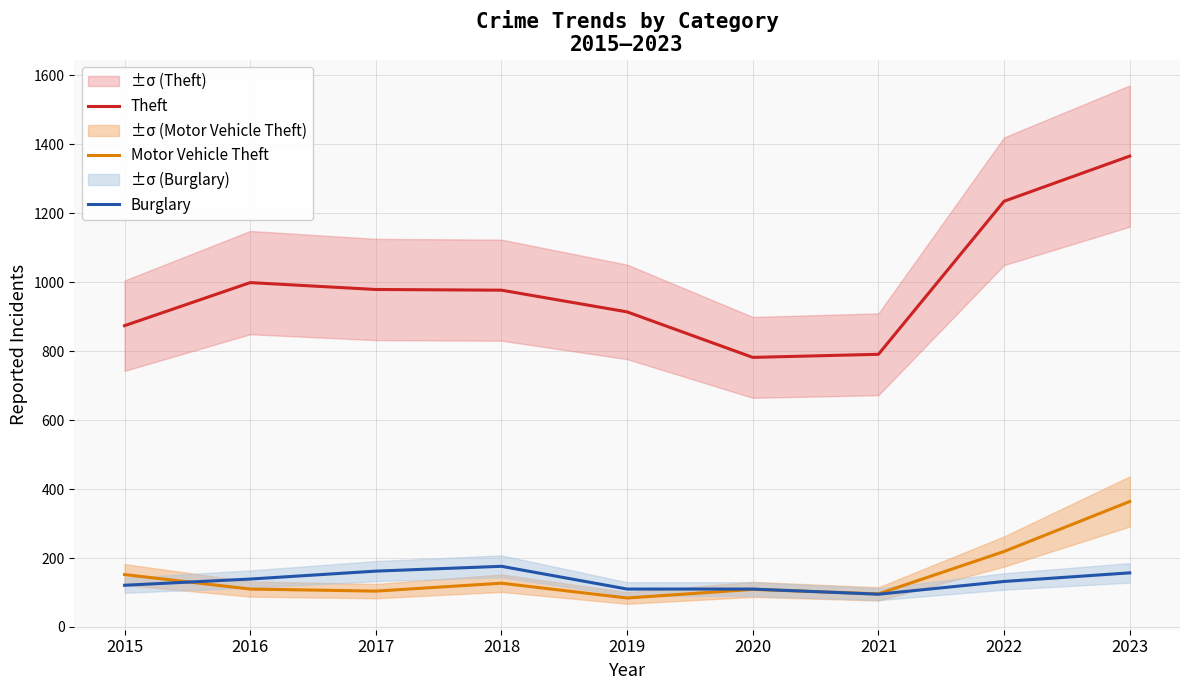

What is the maximum value shown in the chart?

1366